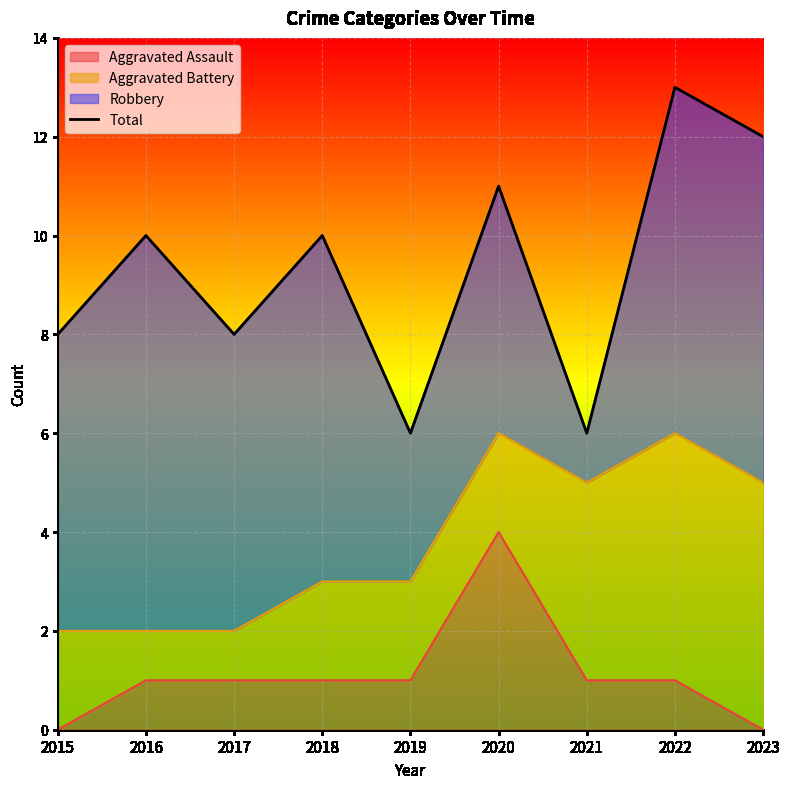

Is it true that the value at 2020 is 6?

False